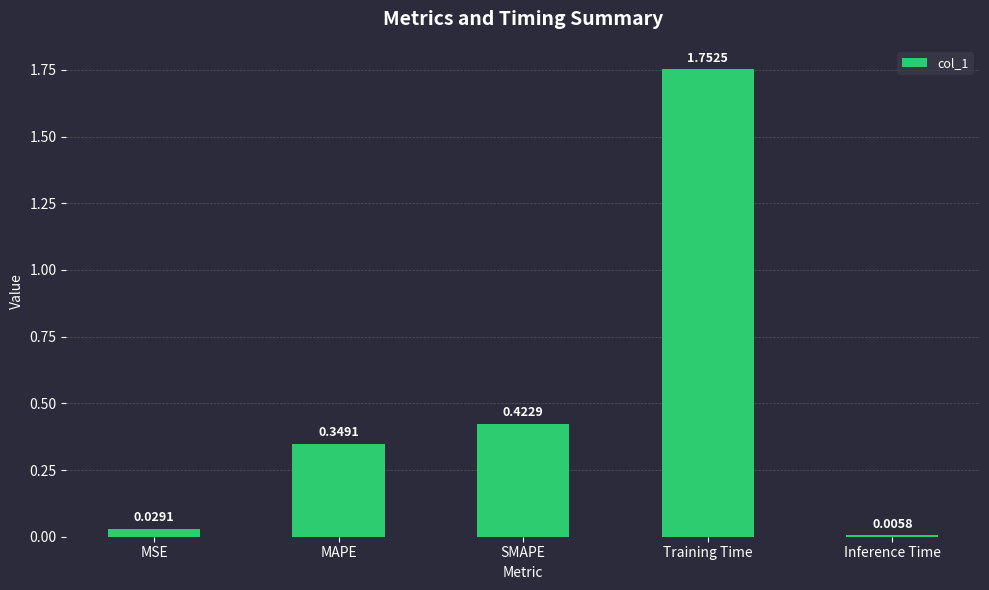

What position from the left is Inference Time?

5